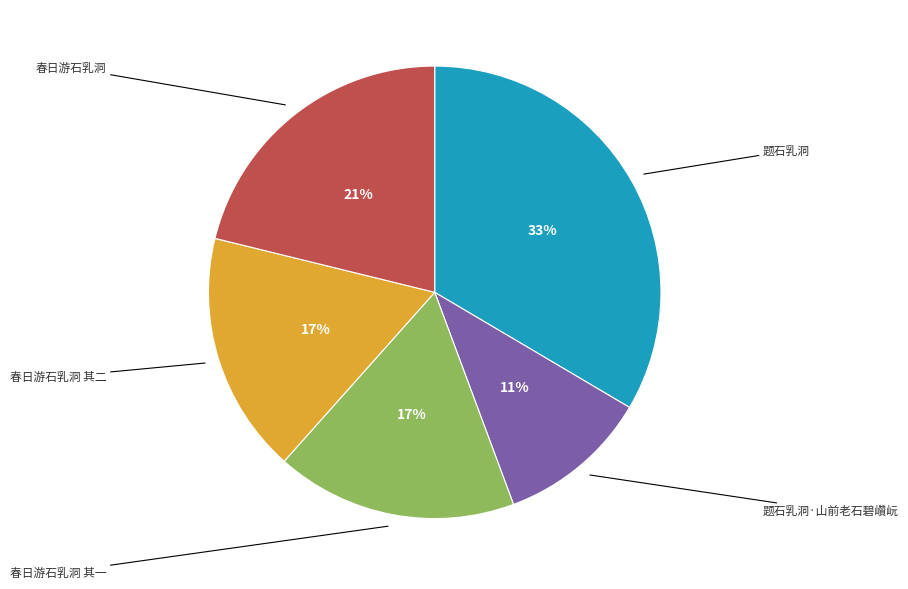

Is there a majority slice in this chart?

No